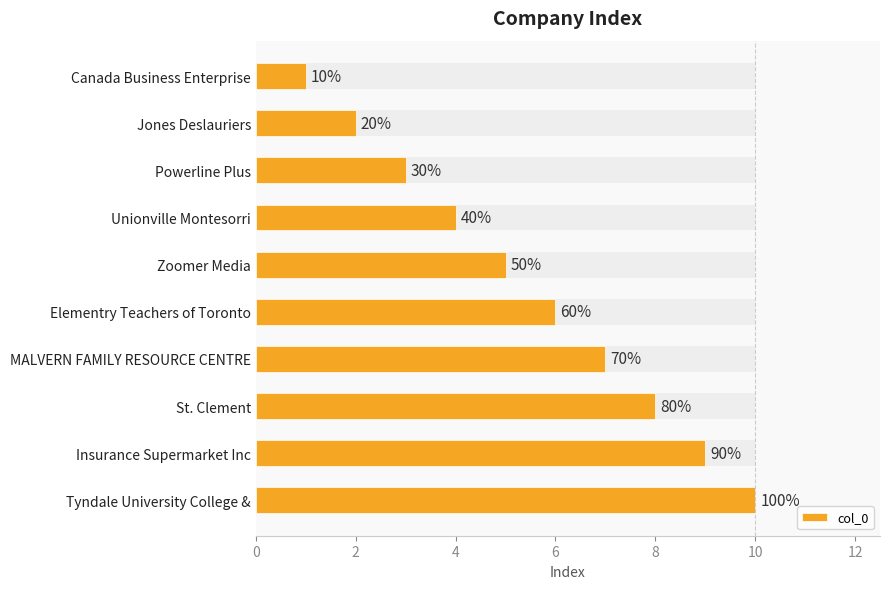

Reading left to right, transcribe all the data shown in this chart.

1	2	3	4	5	6	7	8	9	10